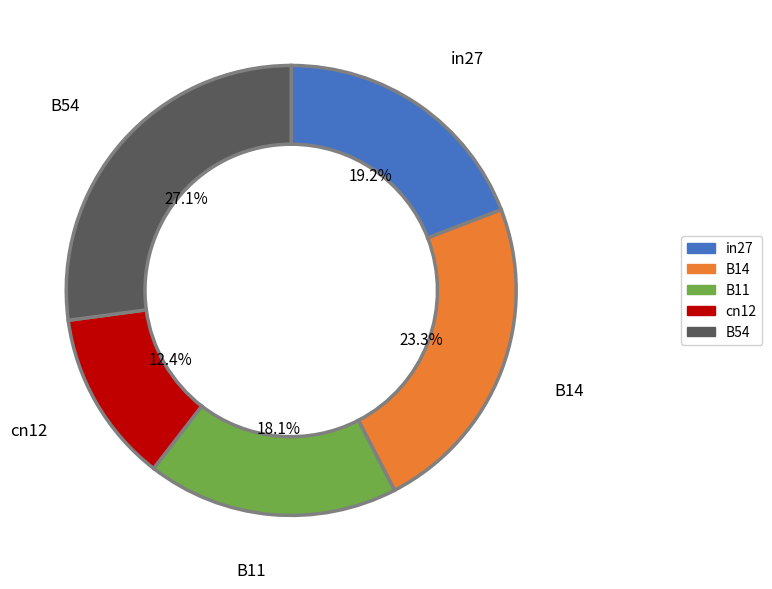

Is it true that B54 is 34% of the pie?

False